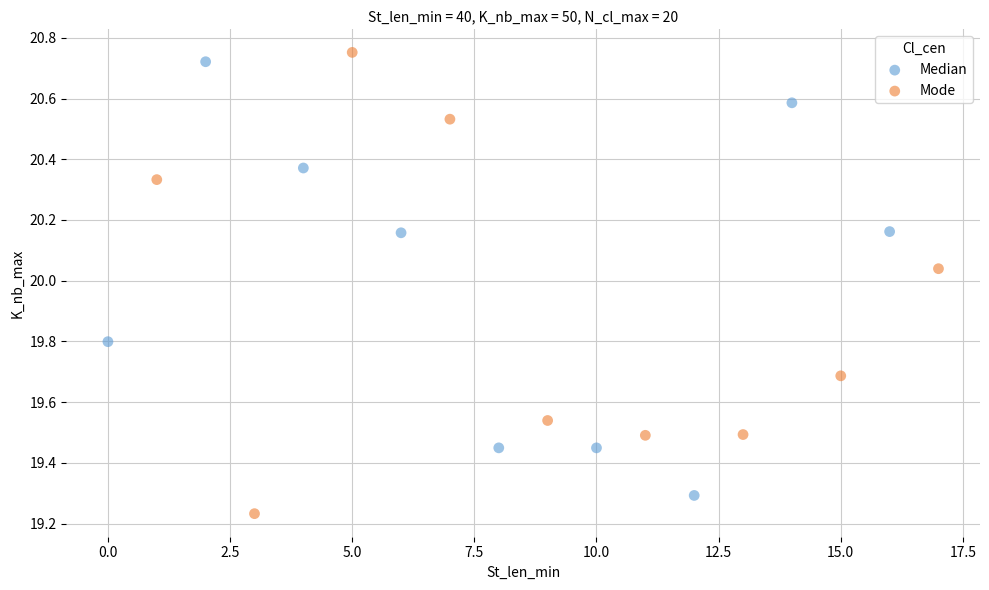

Which series reaches the minimum Y coordinate?

Mode